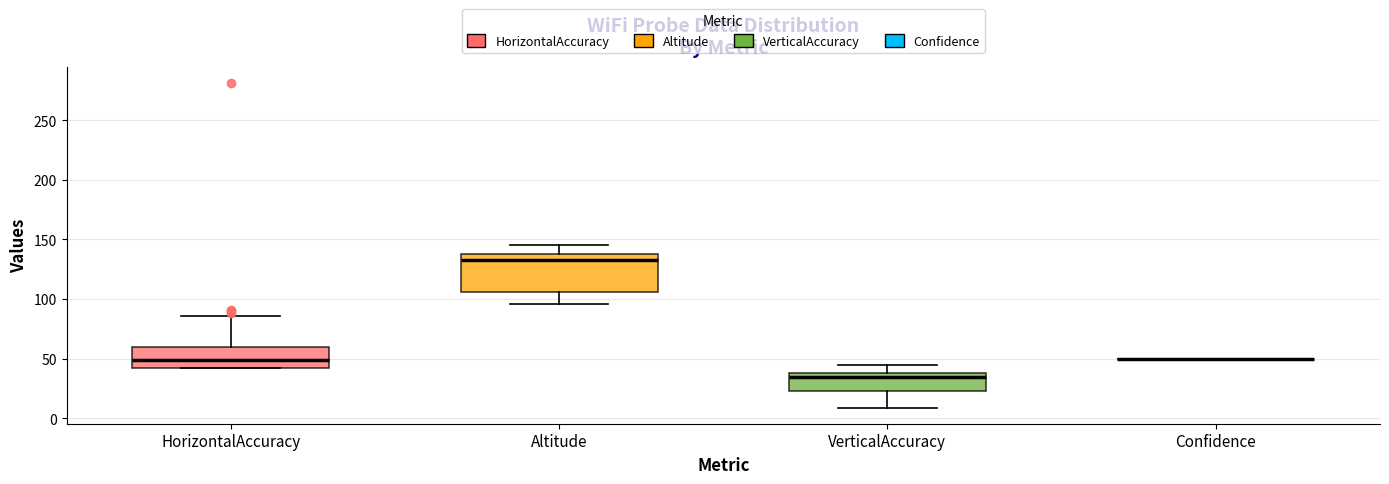

Comparing the boxes themselves (not the whiskers), which one is the tallest?

Altitude